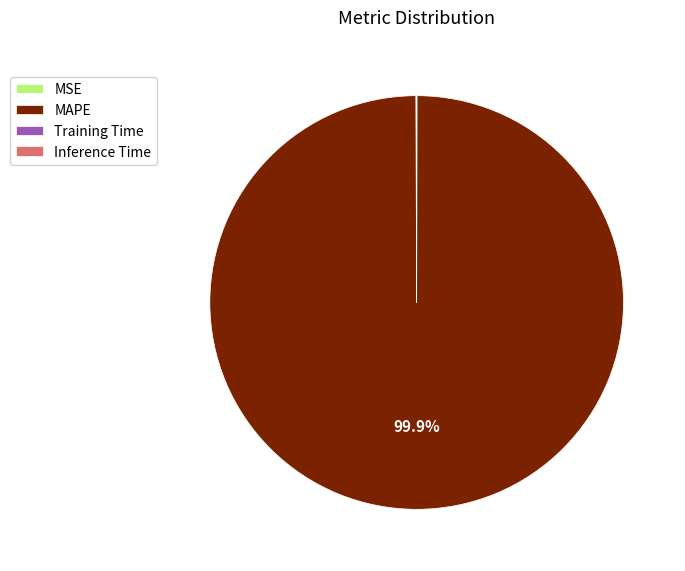

Which slice represents more than half of the pie?

MAPE